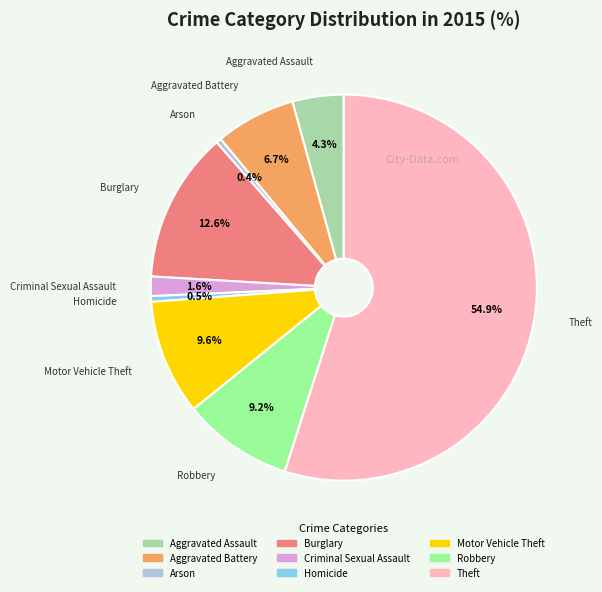

To the nearest percent, what is the difference between the largest and smallest slice percentages?

55%